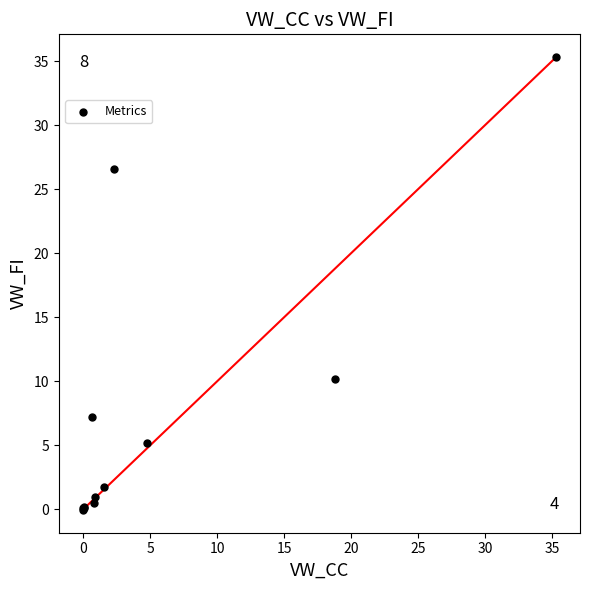

What Y value in the scatter plot is closest to 17?

10.2